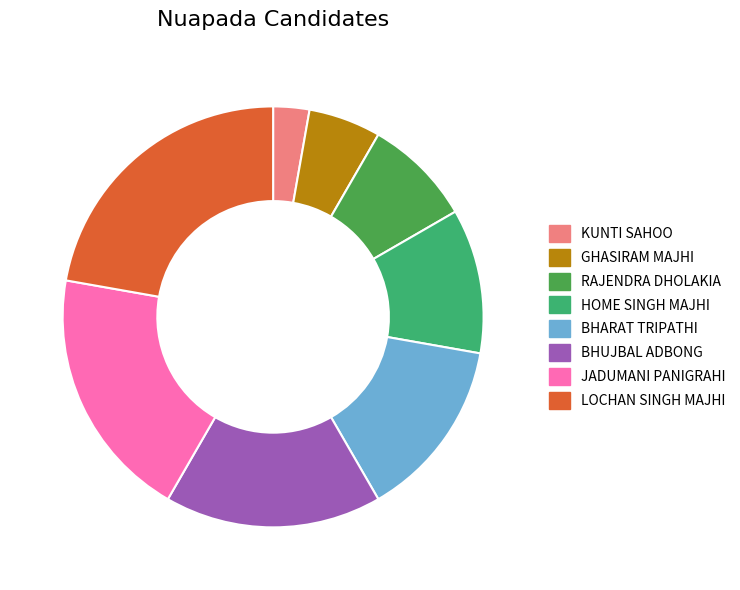

Is the sum of BHUJBAL ADBONG and JADUMANI PANIGRAHI greater than half?

No